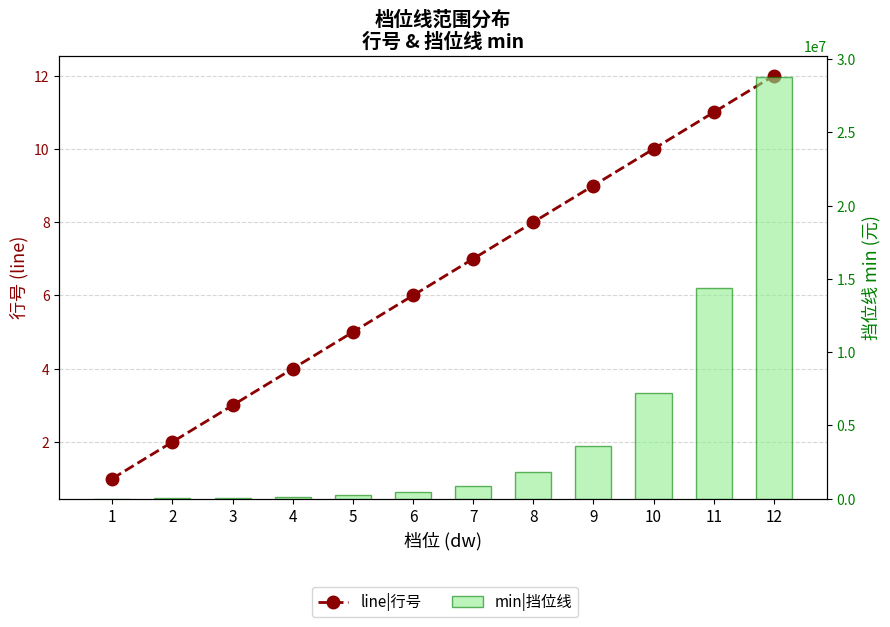

Reading left to right, extract all data points from this chart.

line|行号: 1	2	3	4	5	6	7	8	9	10	11	12
min|挡位线: 0	30000	60000	120000	240000	480000	900000	1800000	3600000	7200000	14400000	28800000